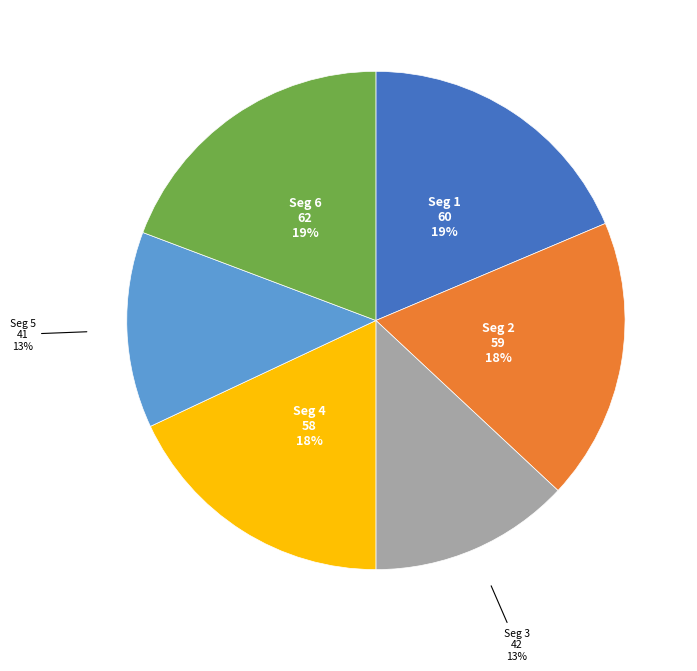

Is there any slice that represents more than half of the pie?

No